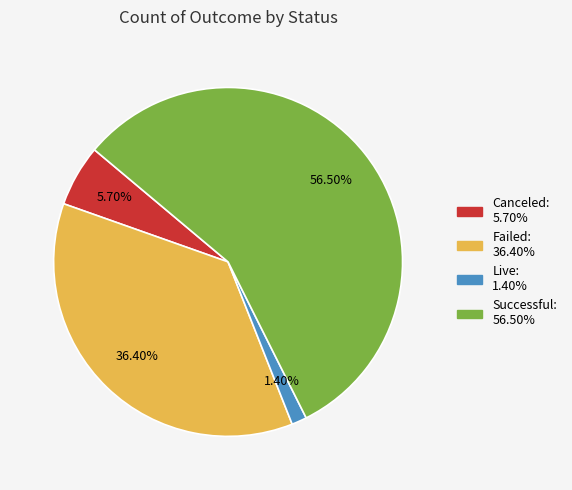

Is there a majority slice in this chart?

Yes